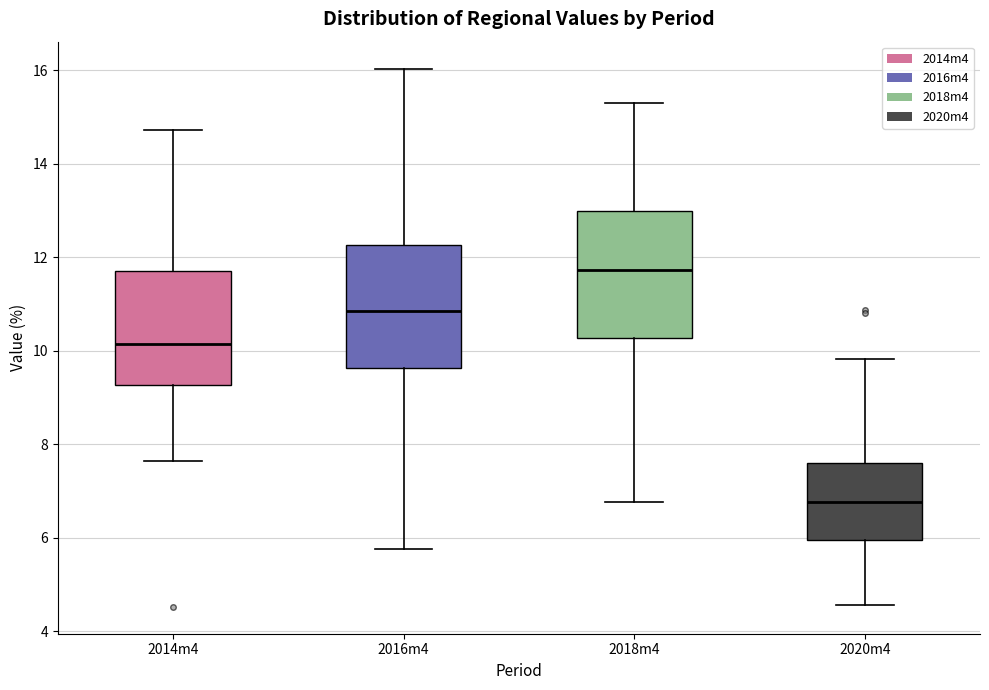

Where is the upper edge of the box for 2020m4 on the y-axis? The values are not printed on the chart, so give them approximately, as read against the axis.

7.6